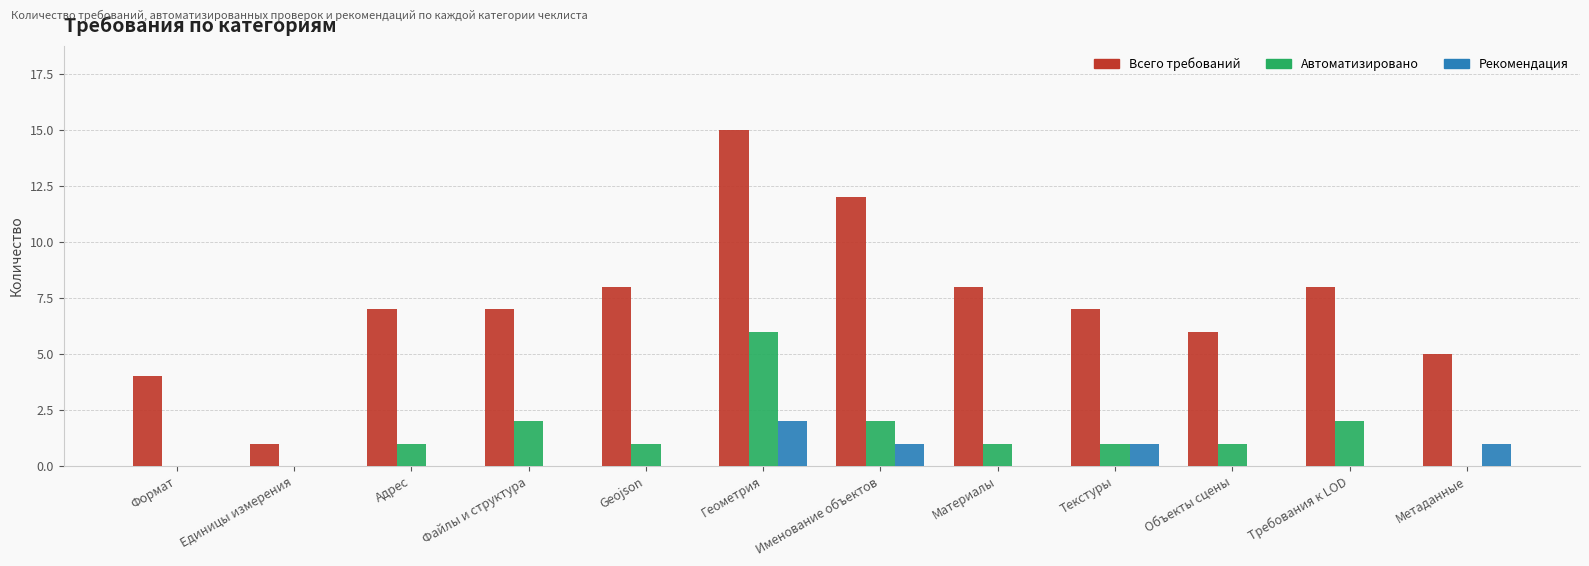

Does the chart contain stacked bars?

No